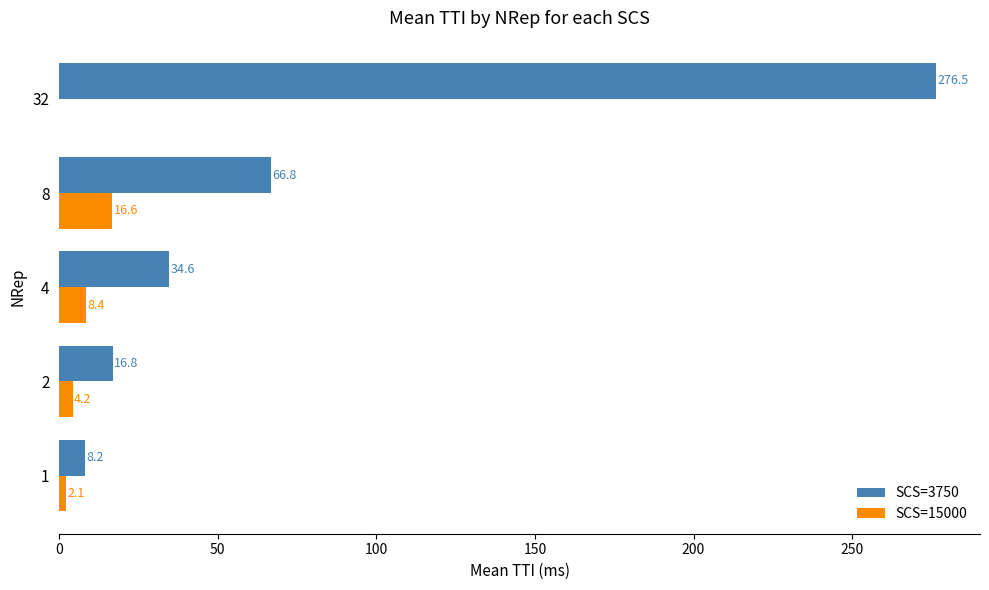

What value does the SCS=3750 series have at 8?

66.8